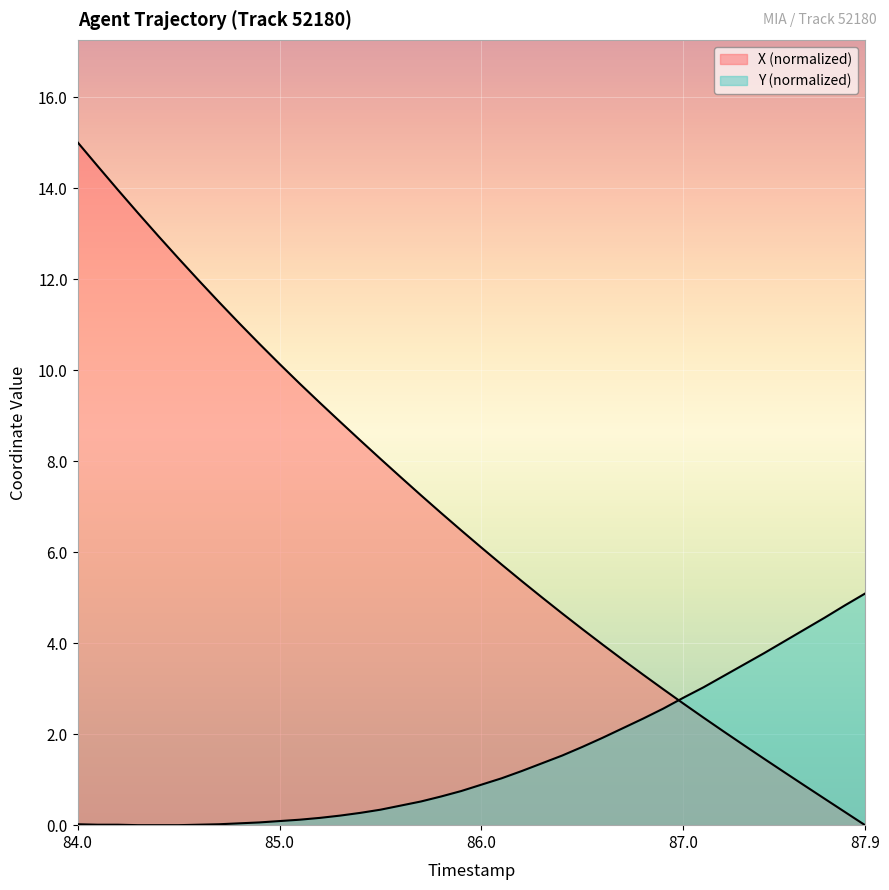

What is the highest value of the Y series?

5.1